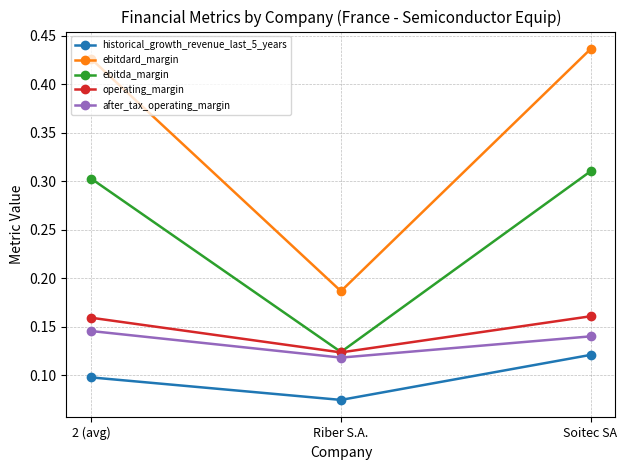

The ebitdard_margin series shows 0.2 at 2 (avg). True or false?

False